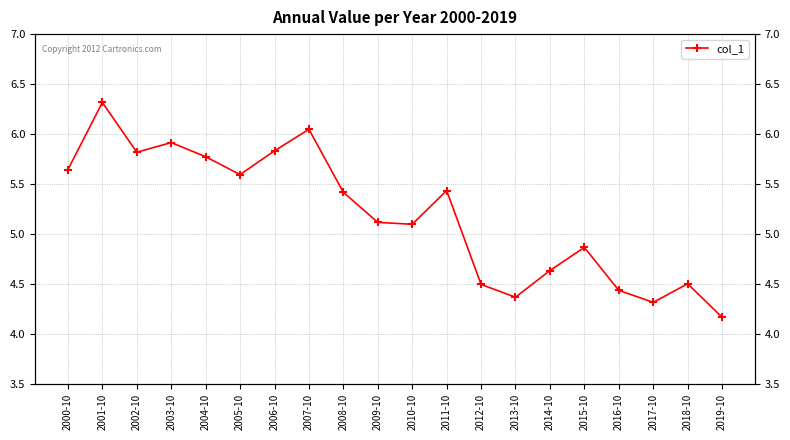

What is the approximate value at 2005-10?

5.6